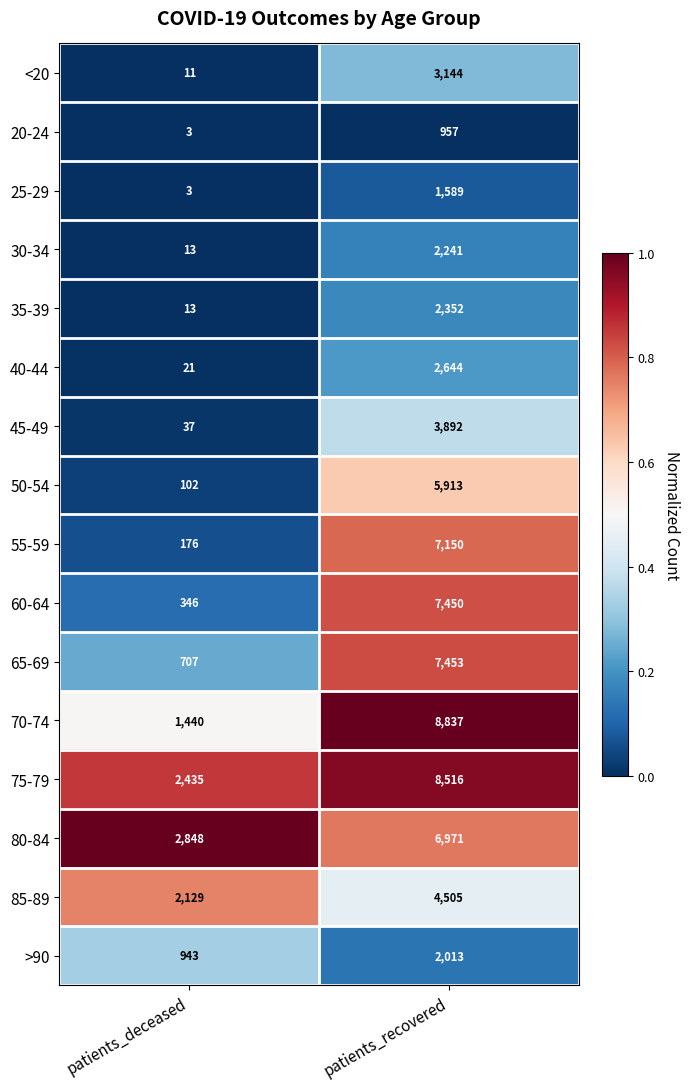

What is the spread (max minus min) of values at patients_deceased?

2845